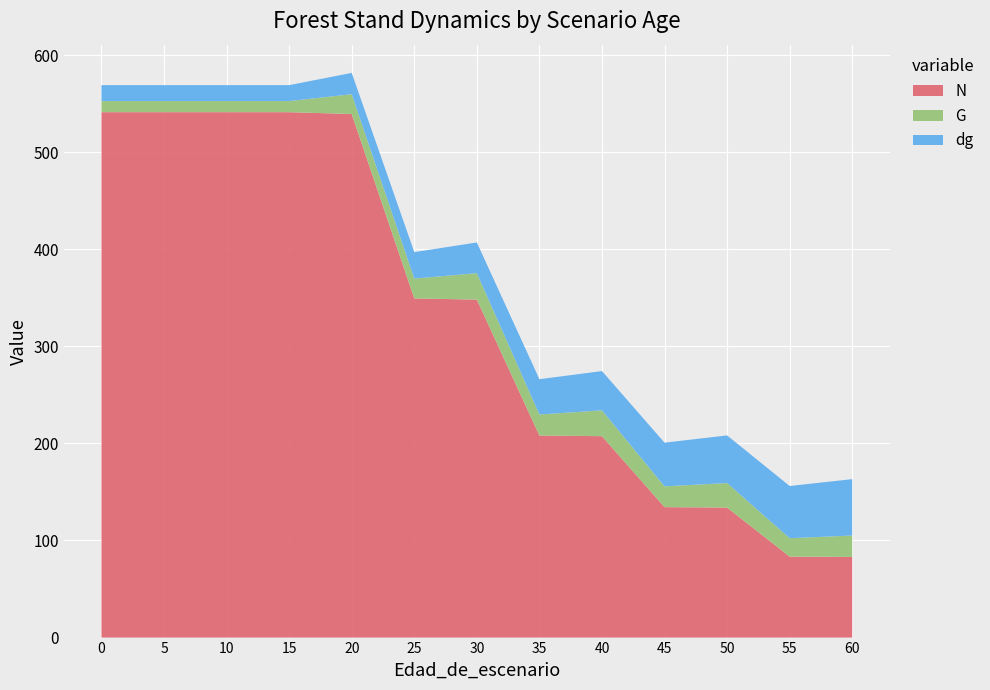

Reading left to right, transcribe all the data shown in this chart.

N: 541.1	541.1	541.1	541.1	539.3	349.3	348.1	208.2	207.4	134.4	133.9	83.4	83.1
G: 11.4	11.4	11.4	11.4	20.4	20.4	27.2	21.6	26.6	21.4	25.3	18.9	22.0
dg: 16.4	16.4	16.4	16.4	21.9	27.3	31.6	36.4	40.4	45.0	49.0	53.8	58.1